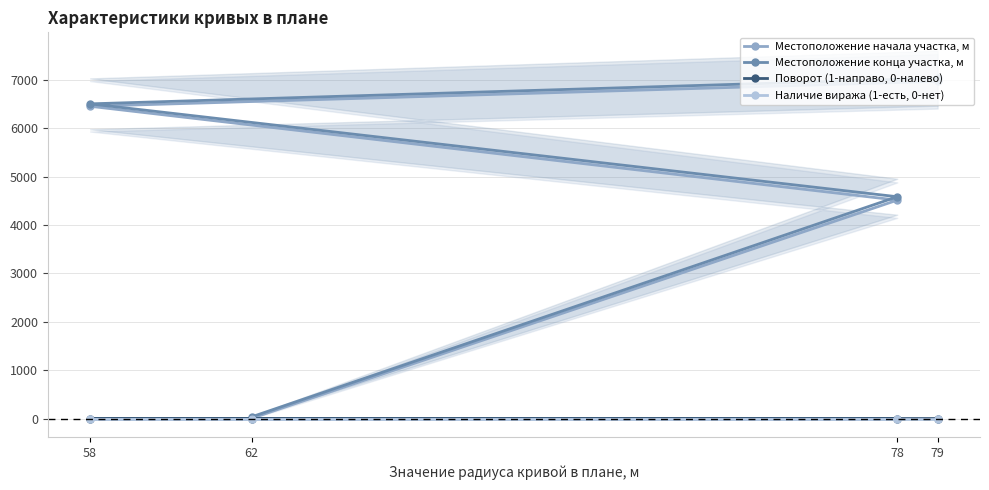

True or false: Местоположение конца участка, м and Наличие виража (1-есть, 0-нет) intersect in this chart.

False